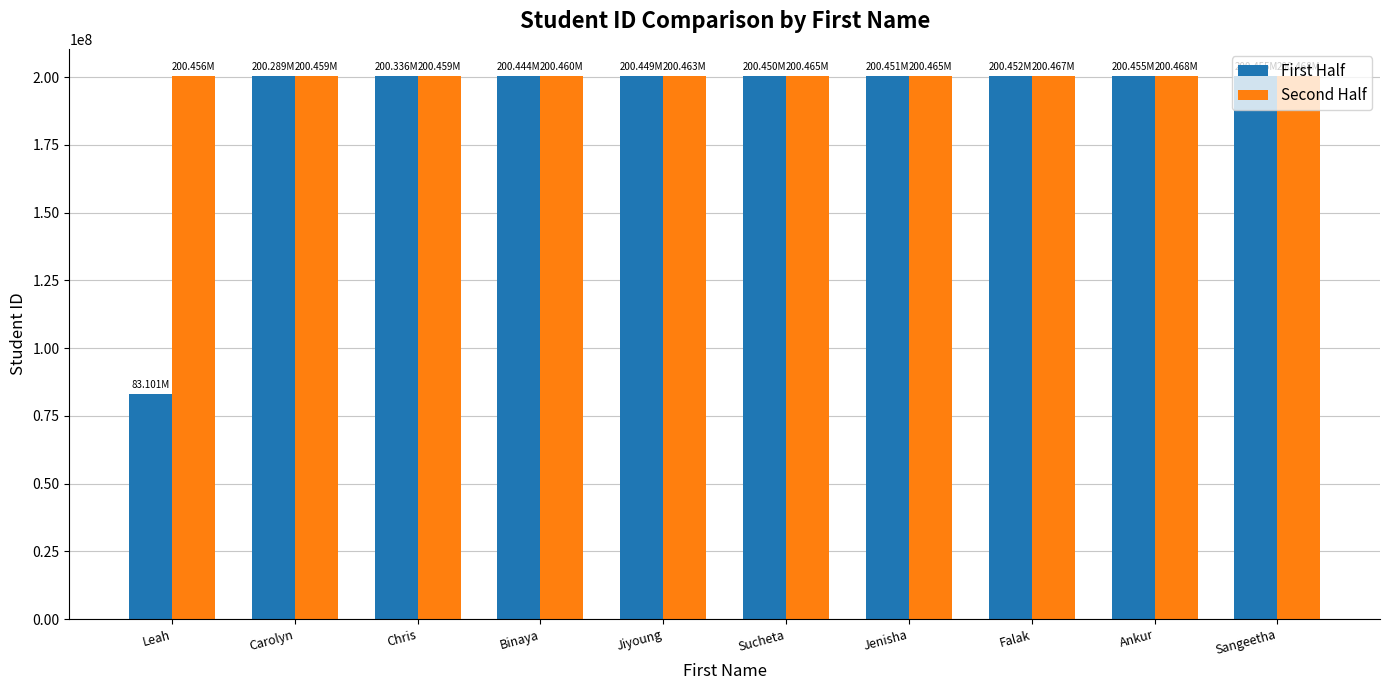

List the series in order of their overall mean, lowest first.

First Half, Second Half